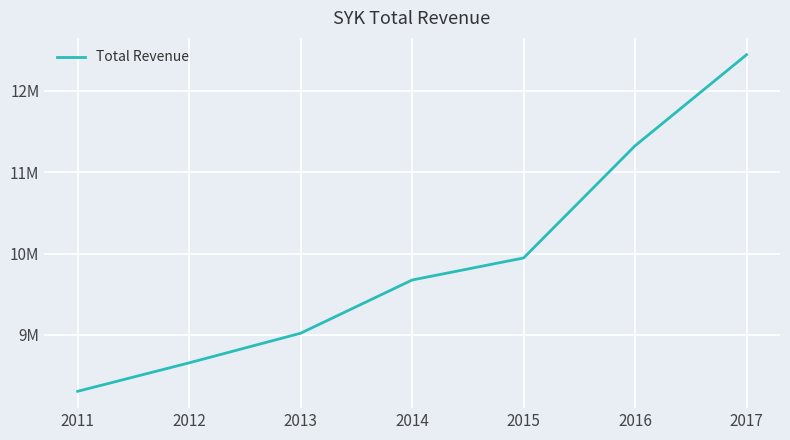

Does the chart display data point markers on the line(s)?

No